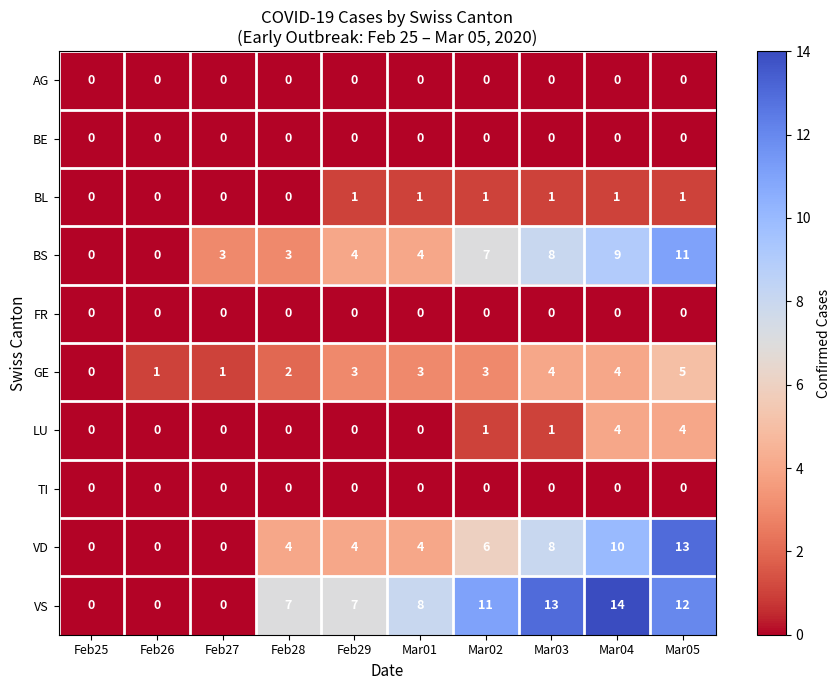

Count the GE values in the range 1 to 4.

8